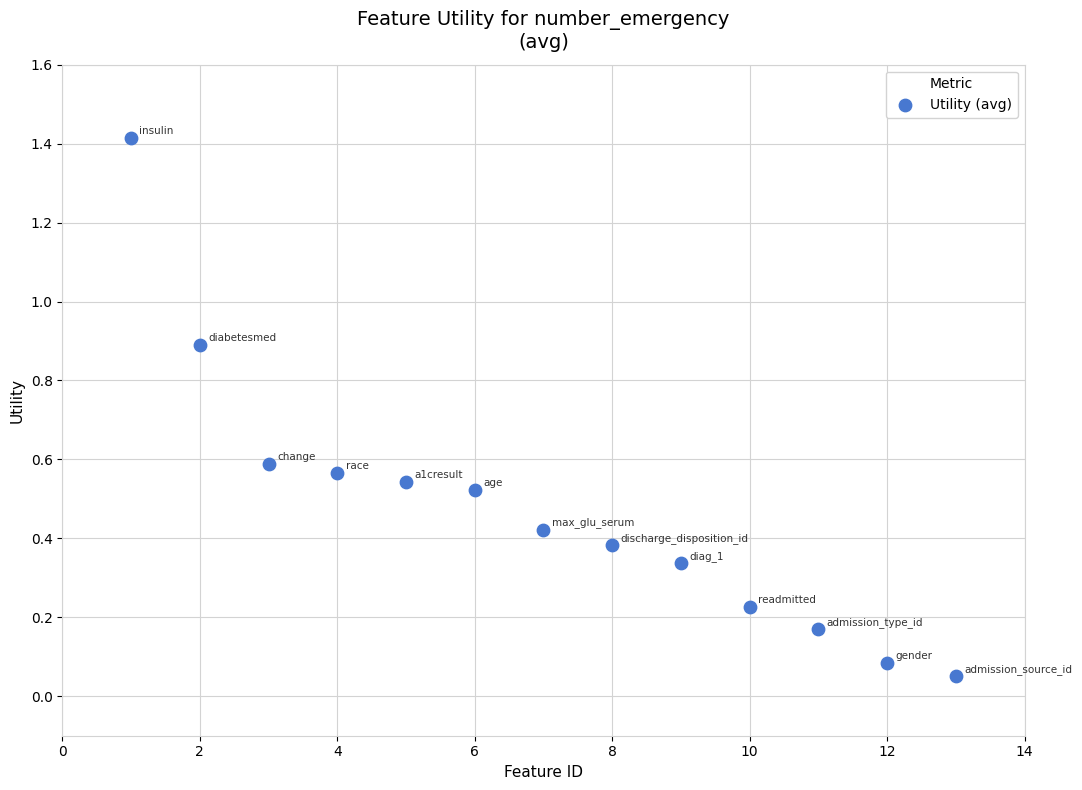

What is the range of X values (max minus min)?

12.0